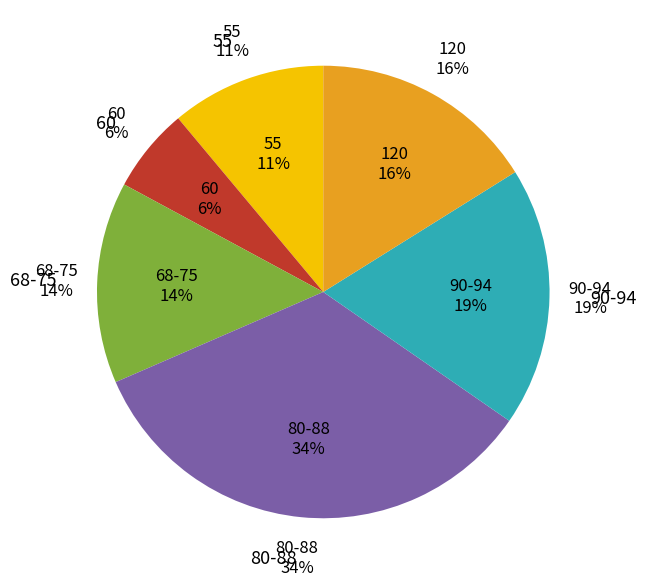

True or false: 94% accounts for 22% of the total.

False